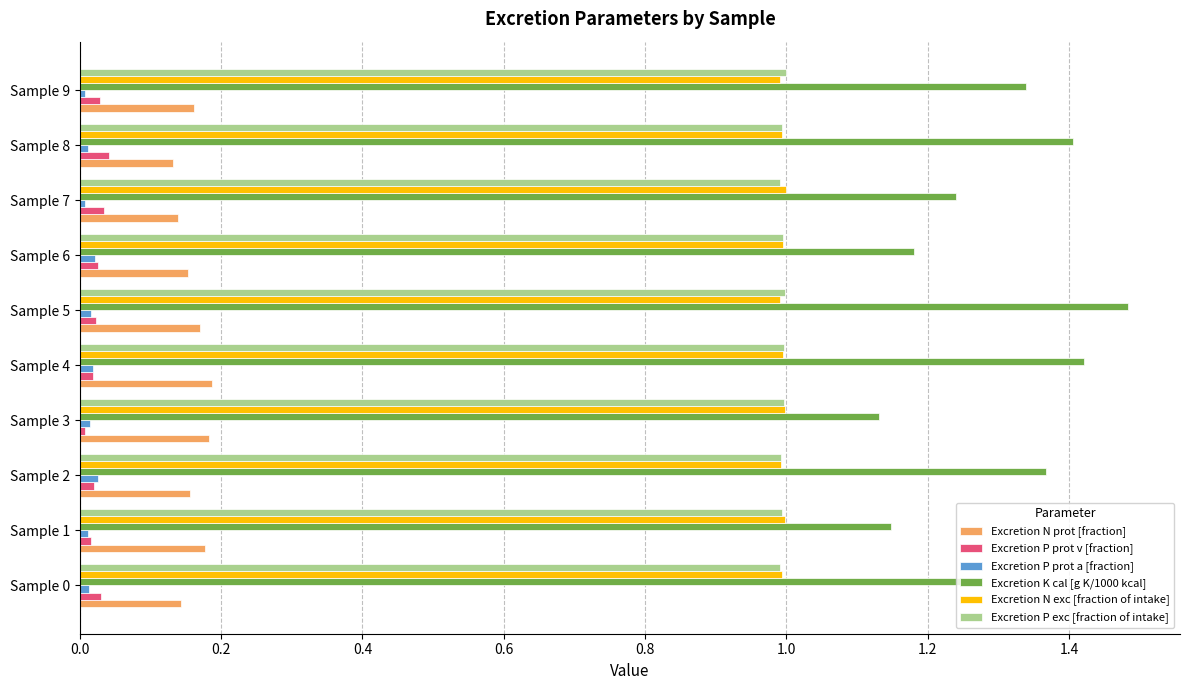

The value of Excretion N exc [fraction of intake] at Sample 1 is 1.0. True or false?

True